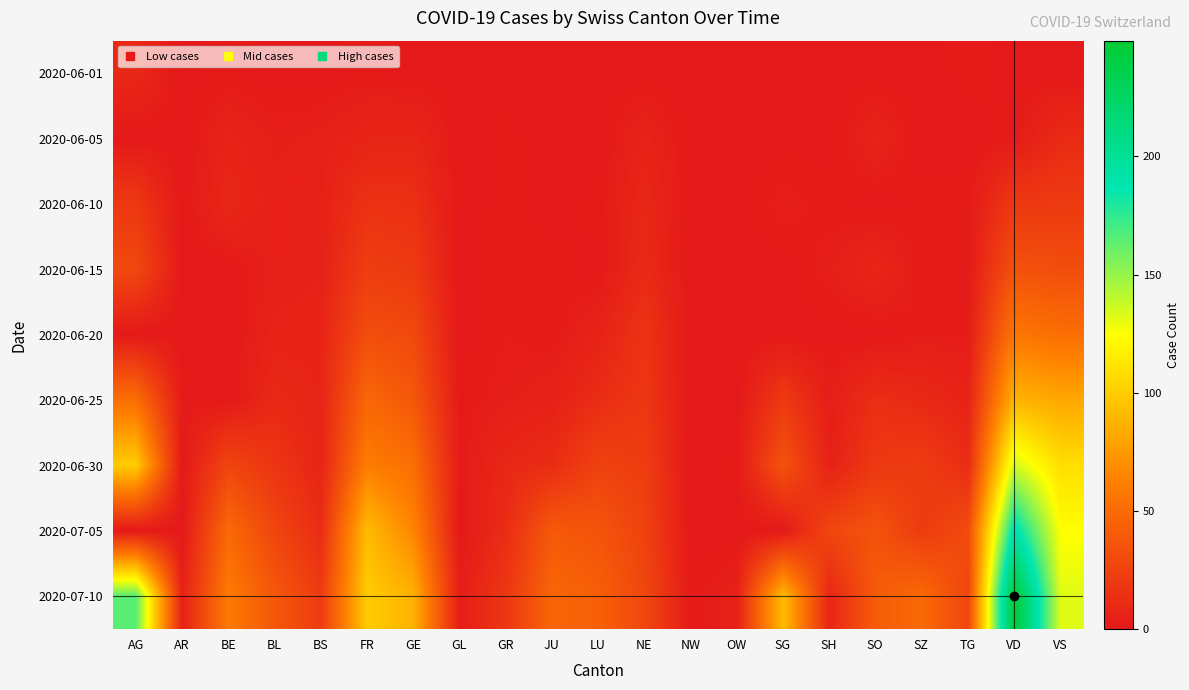

Reading right to left, transcribe all the data shown in this chart.

2020-06-01: VS=0	VD=0	TG=1	SZ=0	SO=0	SH=0	SG=0	OW=0	NW=0	NE=0	LU=0	JU=0	GR=0	GL=0	GE=0	FR=1	BS=0	BL=0	BE=1	AR=0	AG=9
2020-06-05: VS=11	VD=1	TG=0	SZ=0	SO=6	SH=0	SG=0	OW=0	NW=0	NE=6	LU=0	JU=0	GR=1	GL=0	GE=8	FR=7	BS=4	BL=3	BE=6	AR=0	AG=0
2020-06-10: VS=20	VD=19	TG=1	SZ=1	SO=0	SH=1	SG=3	OW=0	NW=0	NE=9	LU=1	JU=0	GR=1	GL=0	GE=14	FR=15	BS=5	BL=4	BE=9	AR=0	AG=19
2020-06-15: VS=32	VD=34	TG=1	SZ=1	SO=8	SH=3	SG=0	OW=0	NW=0	NE=11	LU=0	JU=1	GR=2	GL=0	GE=20	FR=22	BS=5	BL=4	BE=0	AR=0	AG=29
2020-06-20: VS=52	VD=57	TG=2	SZ=2	SO=0	SH=0	SG=0	OW=0	NW=0	NE=16	LU=6	JU=1	GR=2	GL=0	GE=29	FR=32	BS=7	BL=6	BE=0	AR=0	AG=0
2020-06-25: VS=82	VD=88	TG=6	SZ=10	SO=13	SH=3	SG=20	OW=0	NW=0	NE=18	LU=12	JU=5	GR=3	GL=1	GE=38	FR=47	BS=7	BL=10	BE=0	AR=1	AG=52
2020-06-30: VS=109	VD=136	TG=12	SZ=21	SO=19	SH=5	SG=35	OW=1	NW=0	NE=22	LU=25	JU=12	GR=9	GL=1	GE=52	FR=61	BS=7	BL=17	BE=27	AR=0	AG=100
2020-07-05: VS=124	VD=193	TG=31	SZ=21	SO=35	SH=28	SG=0	OW=0	NW=0	NE=25	LU=36	JU=39	GR=12	GL=0	GE=65	FR=92	BS=12	BL=27	BE=49	AR=0	AG=0
2020-07-10: VS=132	VD=249	TG=27	SZ=49	SO=41	SH=8	SG=92	OW=5	NW=1	NE=28	LU=43	JU=47	GR=18	GL=3	GE=87	FR=100	BS=21	BL=38	BE=59	AR=5	AG=165